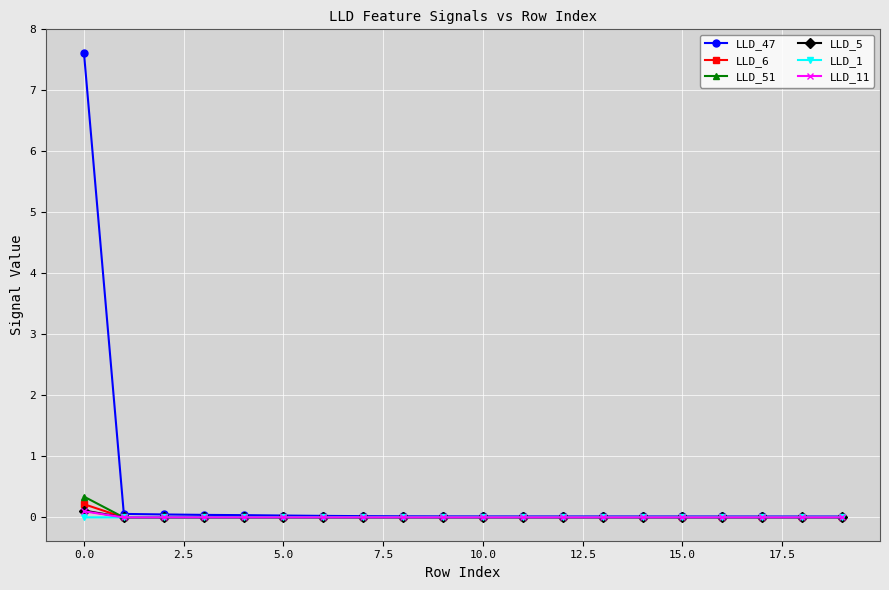

Which series has the largest total across all categories?

LLD_47